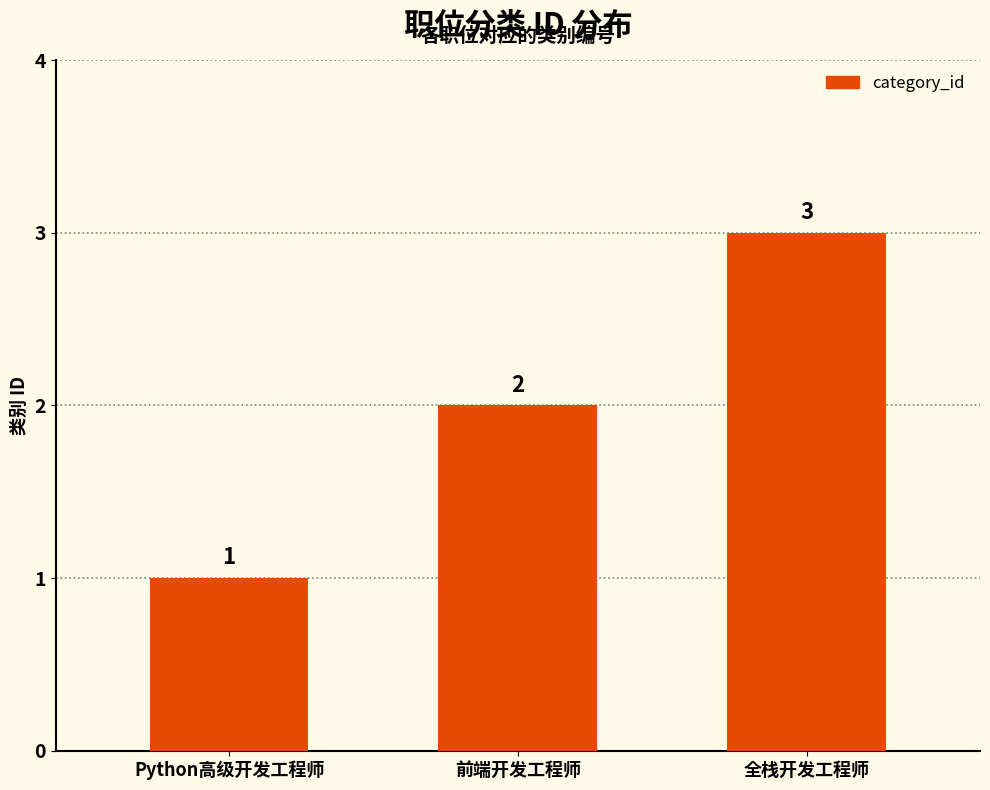

What is the change in value from Python高级开发工程师 to 前端开发工程师?

+1